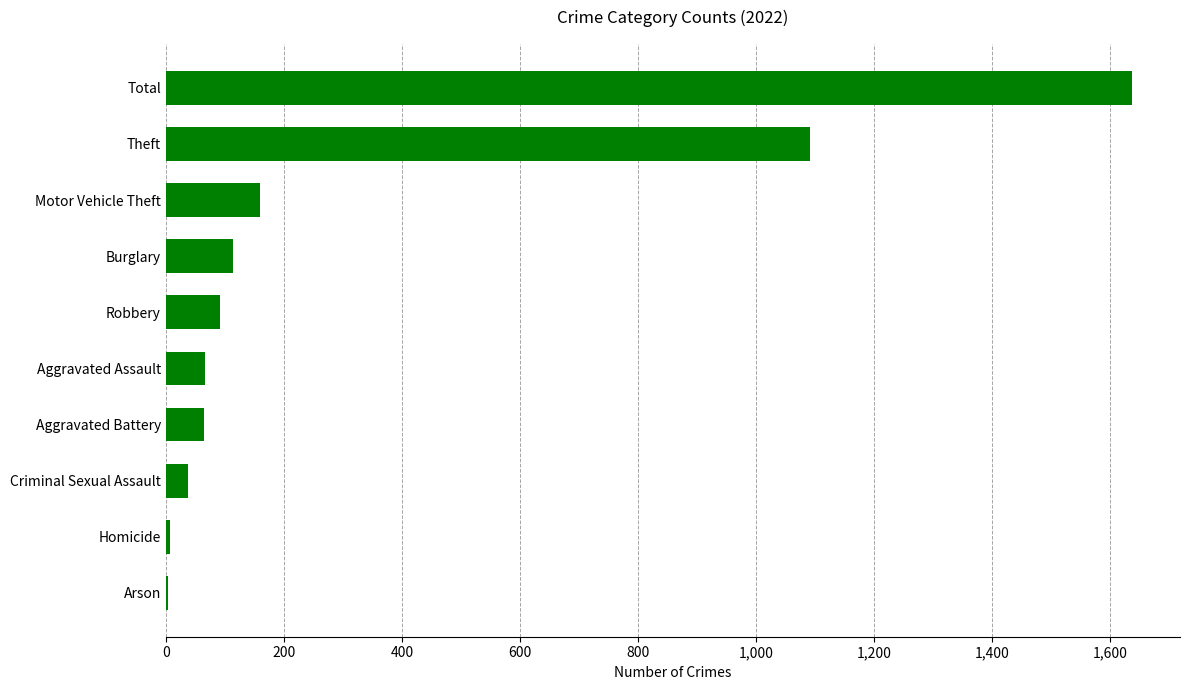

What is the difference between the values at Aggravated Battery and Robbery?

27